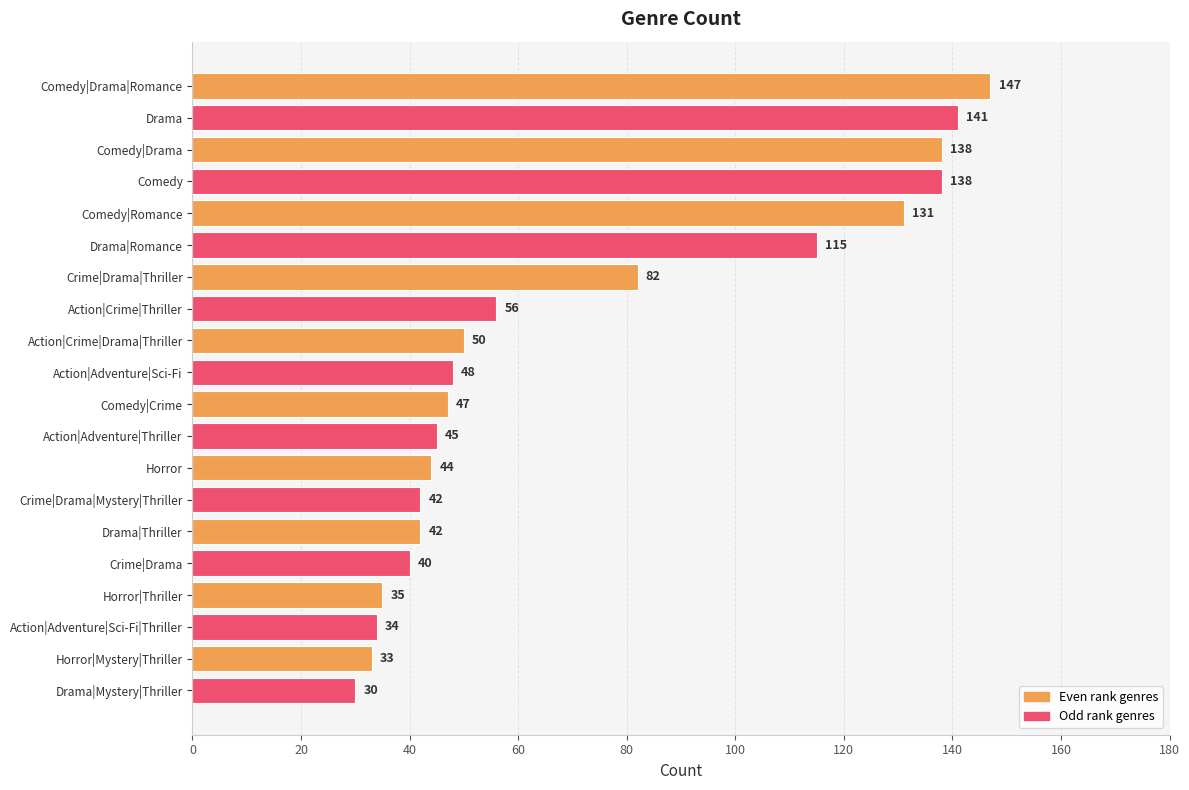

What is the smallest value displayed?

30